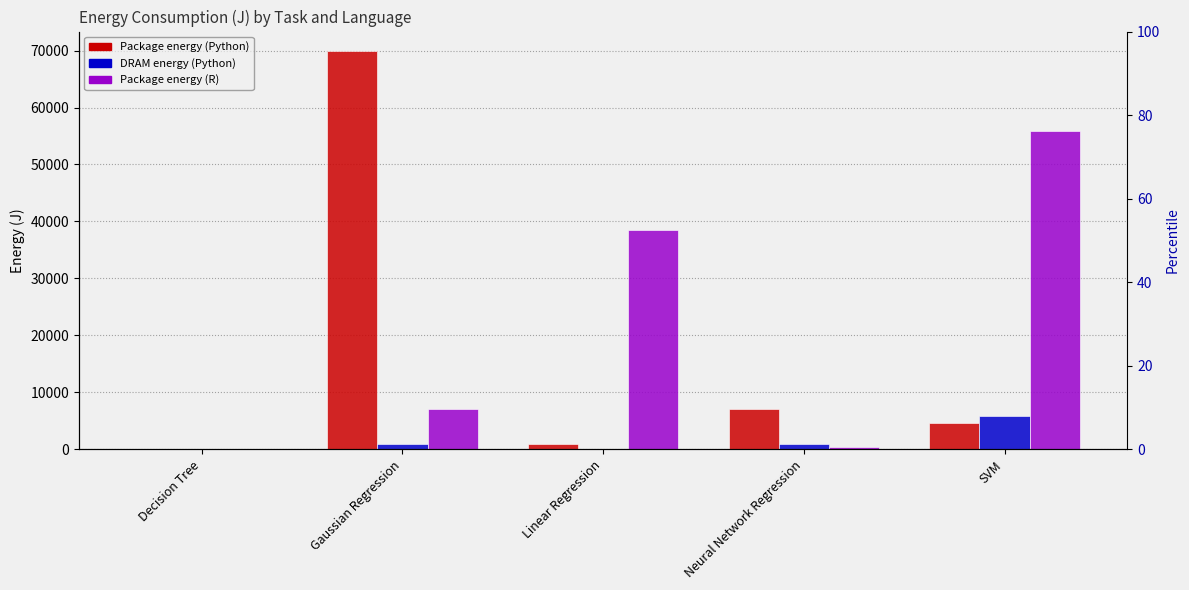

Which series has the largest total across all categories?

Package_R